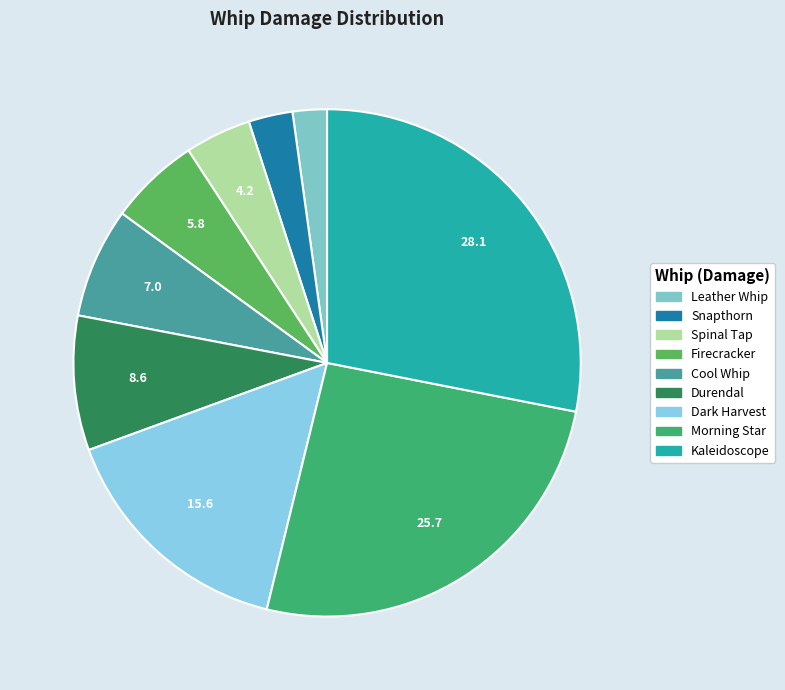

What percentage is the Dark Harvest slice, to the nearest percent?

16%